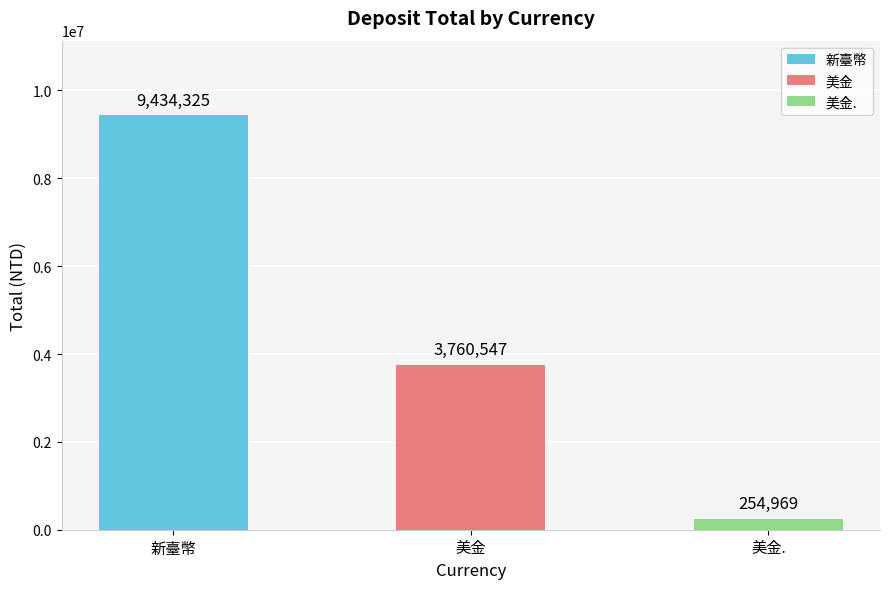

List the labels in order of value, smallest first.

美金., 美金, 新臺幣